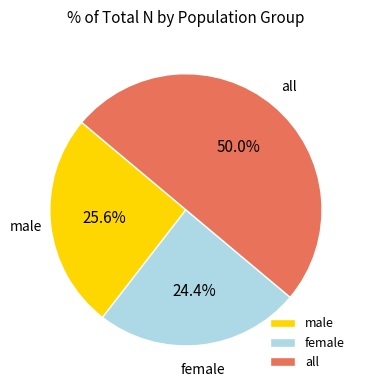

Which category has the smallest portion of the pie?

female